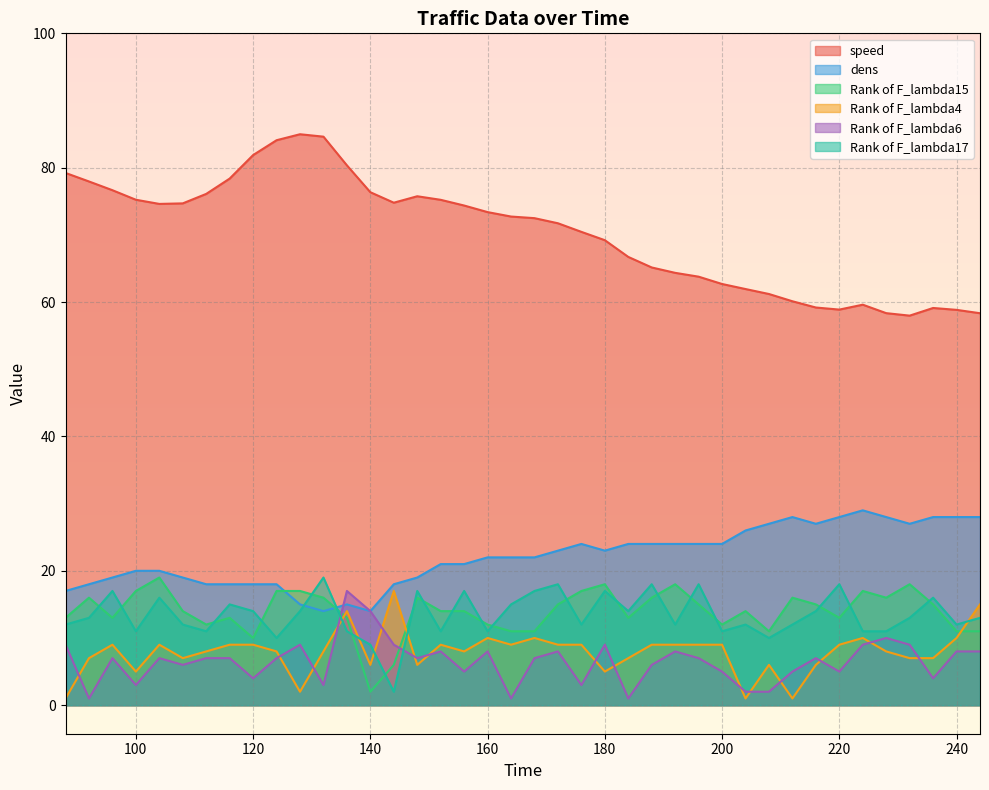

Reading left to right, transcribe all the data shown in this chart.

speed: 88=79.2	92=78.0	96=76.7	100=75.2	104=74.6	108=74.7	112=76.1	116=78.4	120=81.9	124=84.1	128=85.0	132=84.6	136=80.3	140=76.3	144=74.8	148=75.8	152=75.2	156=74.4	160=73.4	164=72.7	168=72.5	172=71.7	176=70.5	180=69.2	184=66.7	188=65.2	192=64.3	196=63.8	200=62.7	204=61.9	208=61.2	212=60.1	216=59.2	220=58.9	224=59.6	228=58.4	232=58.0	236=59.1	240=58.8	244=58.3
dens: 88=17.0	92=18.0	96=19.0	100=20.0	104=20.0	108=19.0	112=18.0	116=18.0	120=18.0	124=18.0	128=15.0	132=14.0	136=15.0	140=14.0	144=18.0	148=19.0	152=21.0	156=21.0	160=22.0	164=22.0	168=22.0	172=23.0	176=24.0	180=23.0	184=24.0	188=24.0	192=24.0	196=24.0	200=24.0	204=26.0	208=27.0	212=28.0	216=27.0	220=28.0	224=29.0	228=28.0	232=27.0	236=28.0	240=28.0	244=28.0
Rank of F_lambda15: 88=13.0	92=16.0	96=13.0	100=17.0	104=19.0	108=14.0	112=12.0	116=13.0	120=10.0	124=17.0	128=17.0	132=16.0	136=13.0	140=2.0	144=6.0	148=16.0	152=14.0	156=14.0	160=12.0	164=11.0	168=11.0	172=15.0	176=17.0	180=18.0	184=13.0	188=16.0	192=18.0	196=15.0	200=12.0	204=14.0	208=11.0	212=16.0	216=15.0	220=13.0	224=17.0	228=16.0	232=18.0	236=15.0	240=11.0	244=11.0
Rank of F_lambda4: 88=1.0	92=7.0	96=9.0	100=5.0	104=9.0	108=7.0	112=8.0	116=9.0	120=9.0	124=8.0	128=2.0	132=8.0	136=14.0	140=6.0	144=17.0	148=6.0	152=9.0	156=8.0	160=10.0	164=9.0	168=10.0	172=9.0	176=9.0	180=5.0	184=7.0	188=9.0	192=9.0	196=9.0	200=9.0	204=1.0	208=6.0	212=1.0	216=6.0	220=9.0	224=10.0	228=8.0	232=7.0	236=7.0	240=10.0	244=15.0
Rank of F_lambda6: 88=9.0	92=1.0	96=7.0	100=3.0	104=7.0	108=6.0	112=7.0	116=7.0	120=4.0	124=7.0	128=9.0	132=3.0	136=17.0	140=14.0	144=9.0	148=7.0	152=8.0	156=5.0	160=8.0	164=1.0	168=7.0	172=8.0	176=3.0	180=9.0	184=1.0	188=6.0	192=8.0	196=7.0	200=5.0	204=2.0	208=2.0	212=5.0	216=7.0	220=5.0	224=9.0	228=10.0	232=9.0	236=4.0	240=8.0	244=8.0
Rank of F_lambda17: 88=12.0	92=13.0	96=17.0	100=11.0	104=16.0	108=12.0	112=11.0	116=15.0	120=14.0	124=10.0	128=14.0	132=19.0	136=11.0	140=9.0	144=2.0	148=17.0	152=11.0	156=17.0	160=11.0	164=15.0	168=17.0	172=18.0	176=12.0	180=17.0	184=14.0	188=18.0	192=12.0	196=18.0	200=11.0	204=12.0	208=10.0	212=12.0	216=14.0	220=18.0	224=11.0	228=11.0	232=13.0	236=16.0	240=12.0	244=13.0